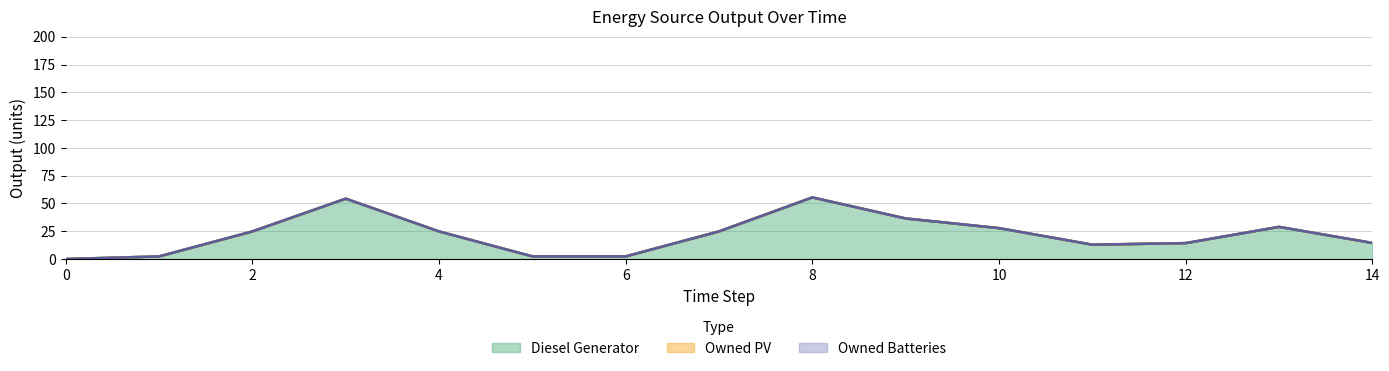

Which series has the largest total across all categories?

Diesel Generator